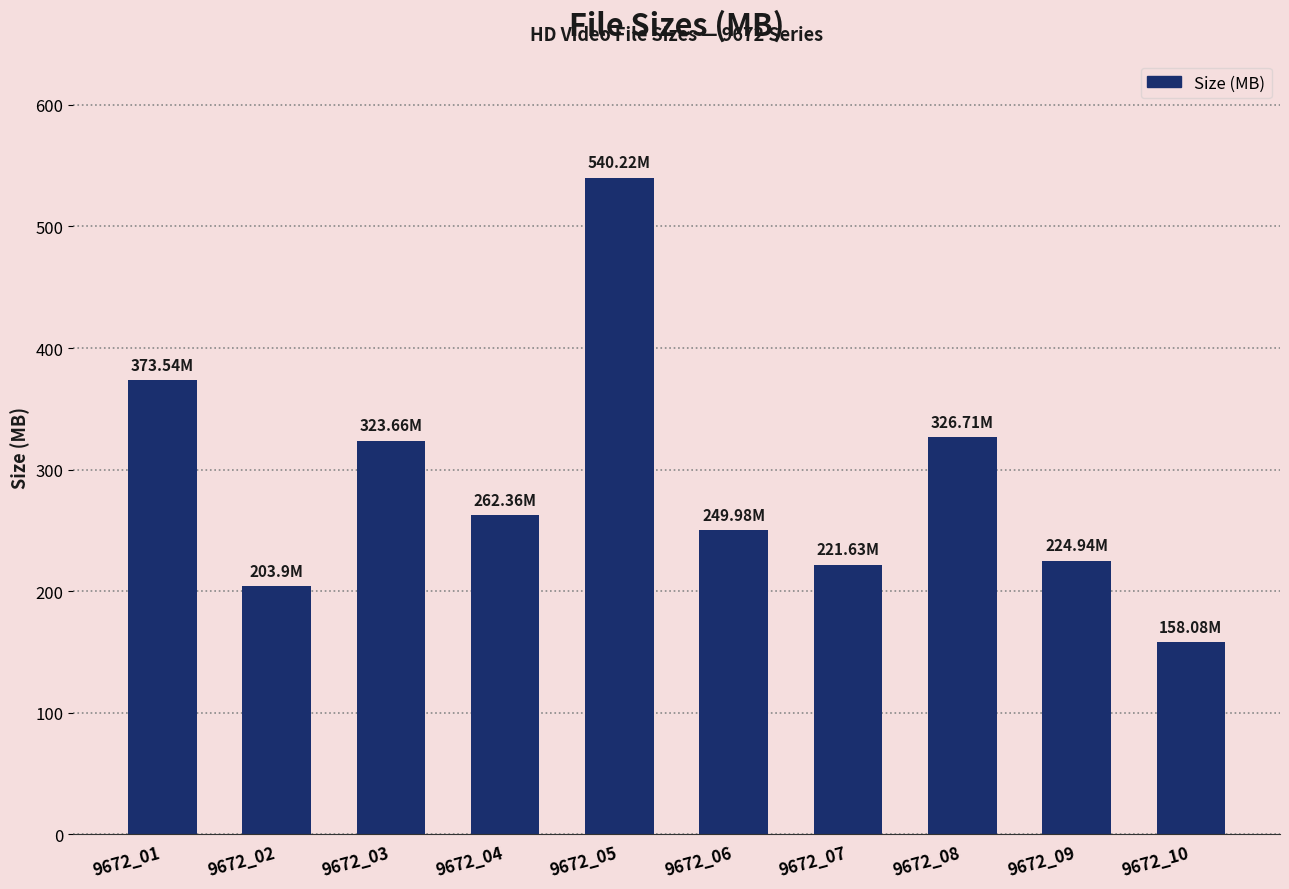

Where does the data first go above 262?

9672_01